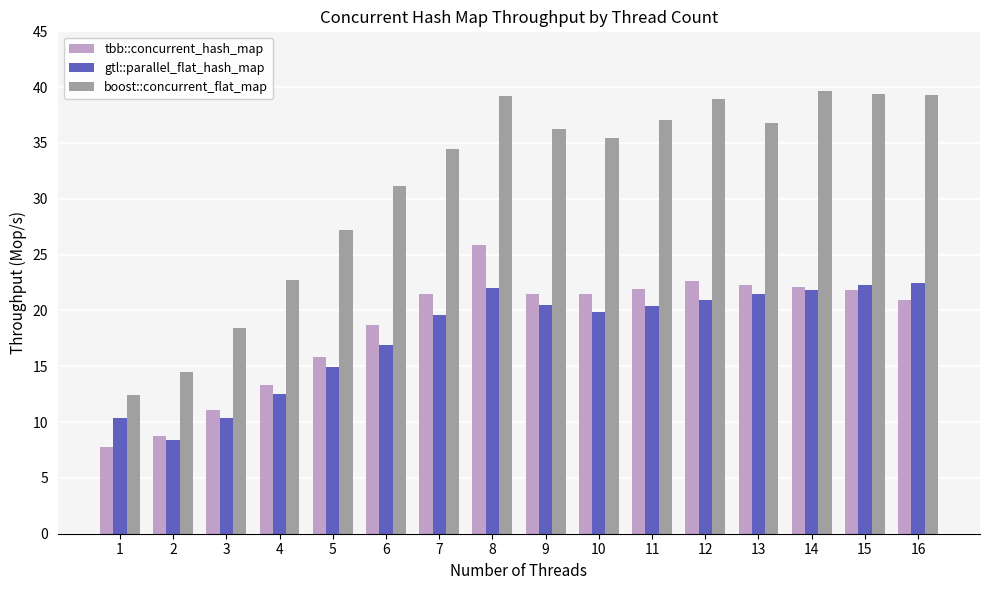

What are all the series names shown in the legend?

tbb::concurrent_hash_map, gtl::parallel_flat_hash_map, boost::concurrent_flat_map